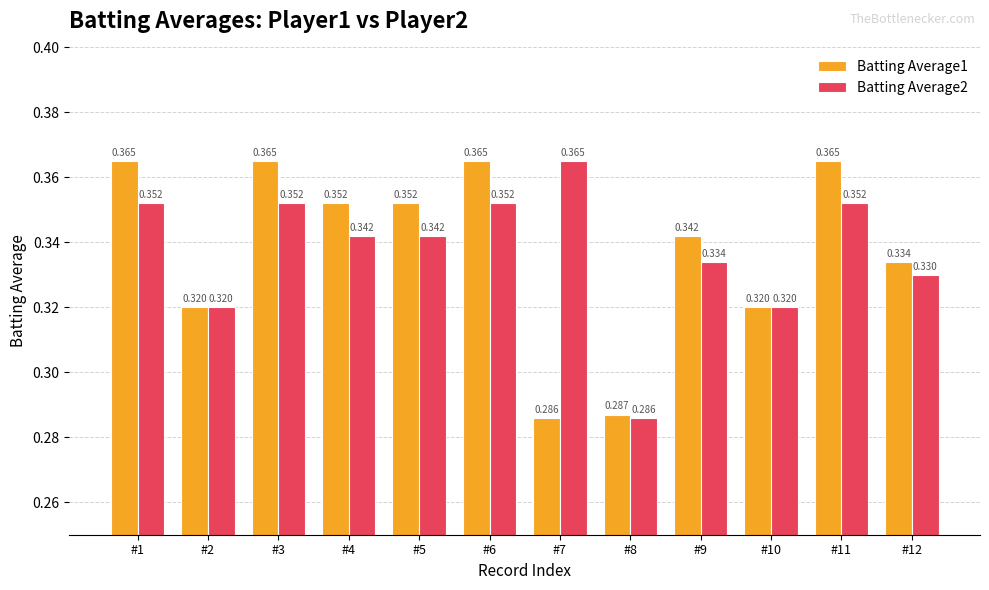

How many bars are there in total?

24